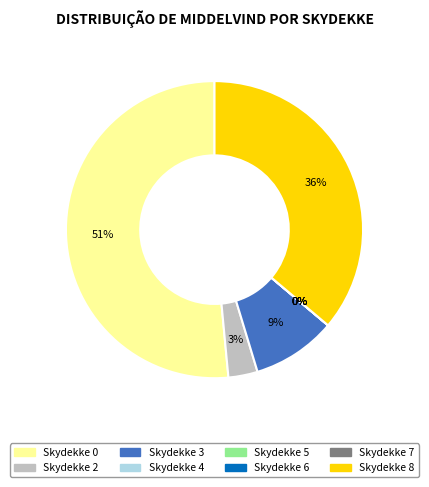

What is the largest slice in the pie chart?

Skydekke_0